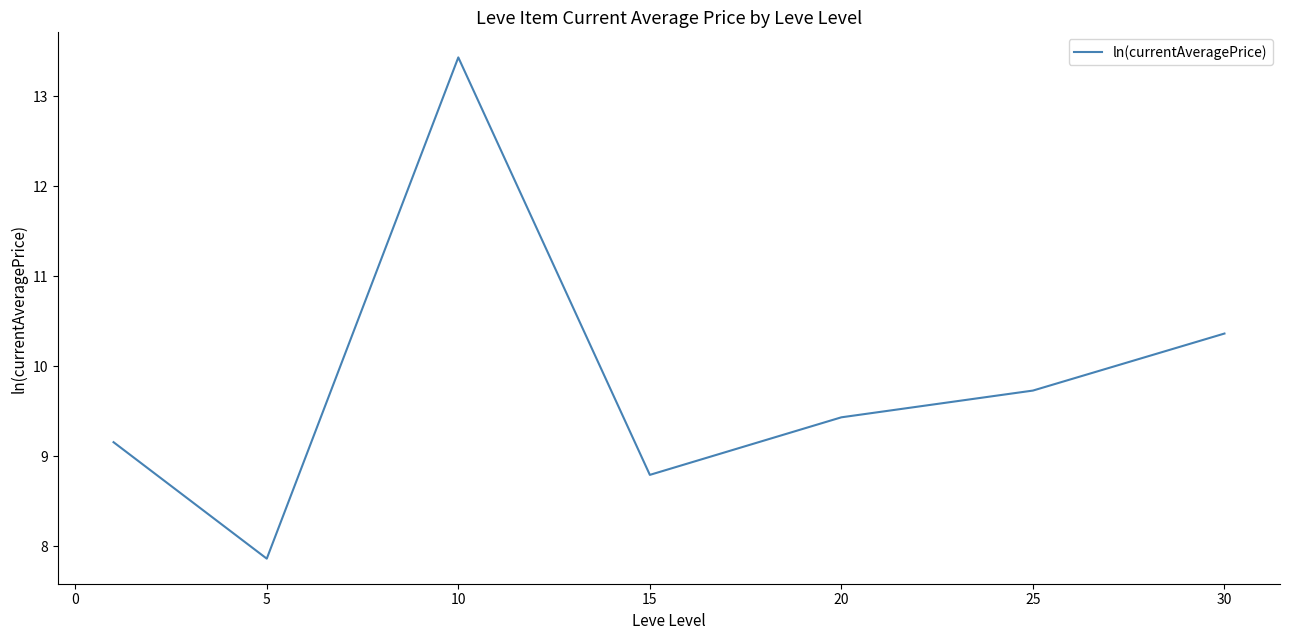

What is the minimum value shown in the chart?

7.9